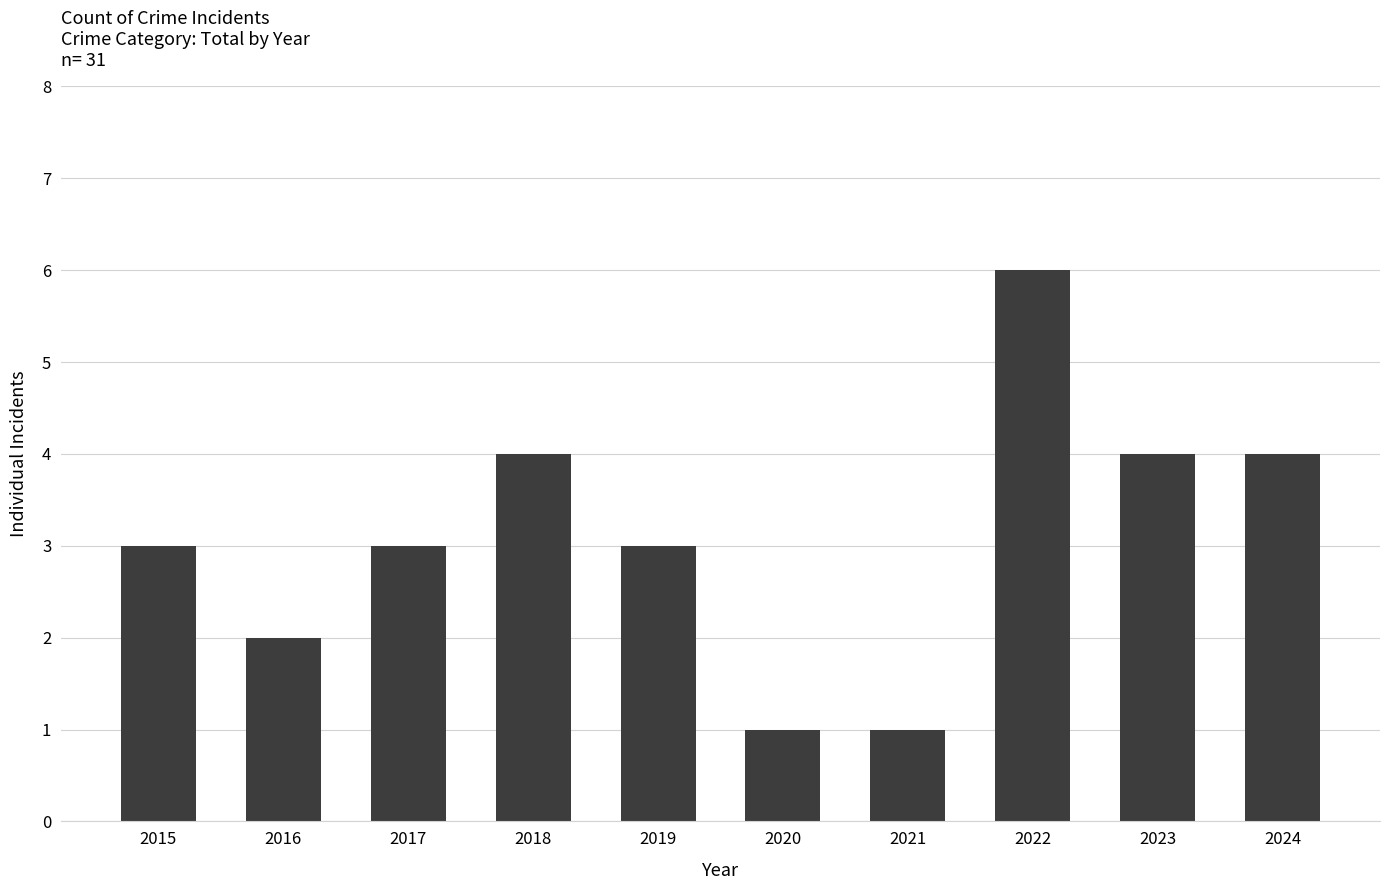

Reading right to left, list all the values displayed in this chart.

4	4	6	1	1	3	4	3	2	3